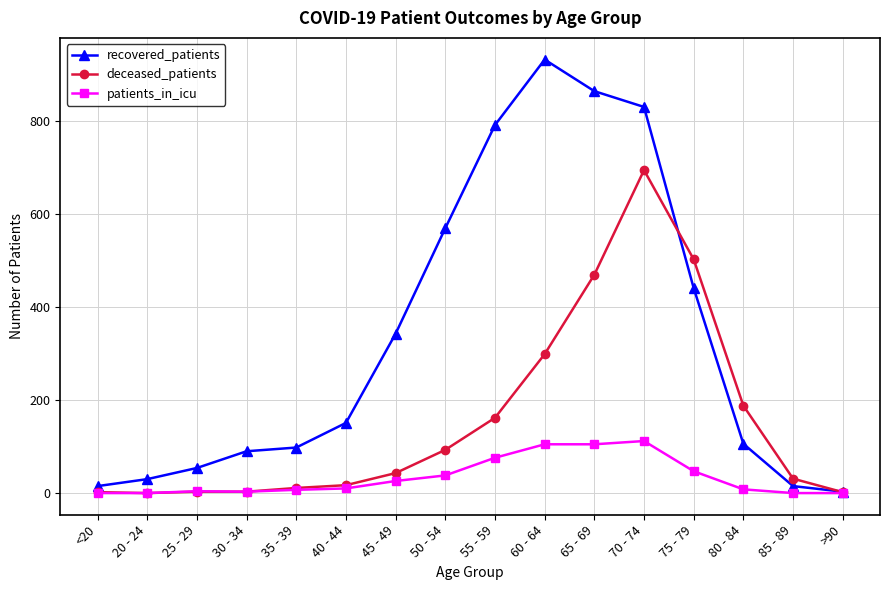

Which series has the largest total across all categories?

recovered_patients